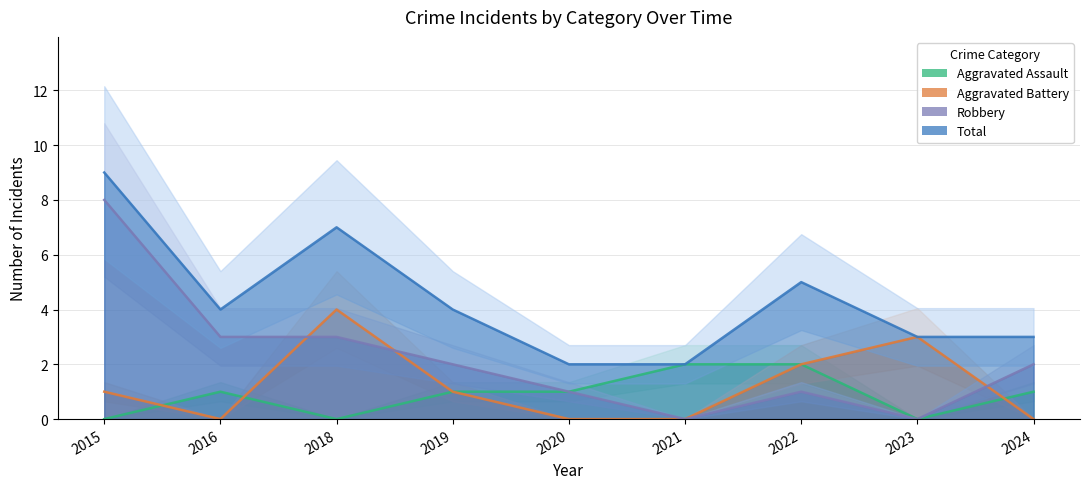

Rank the categories by Total value from lowest to highest.

2020, 2021, 2023, 2024, 2016, 2019, 2022, 2018, 2015